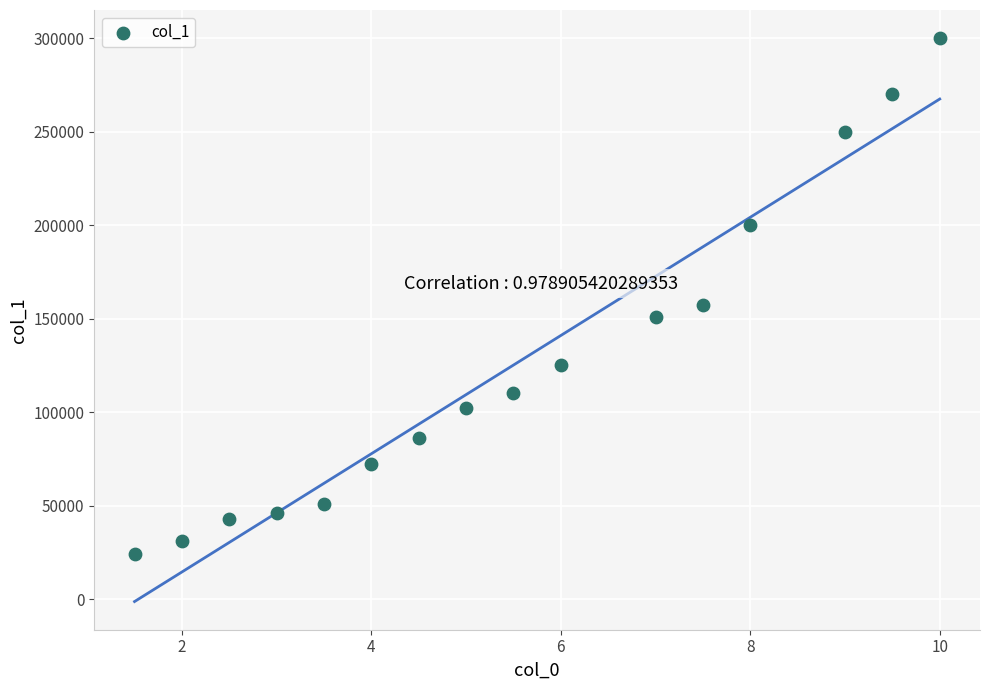

What Y value in the scatter plot is closest to 162000?

157000